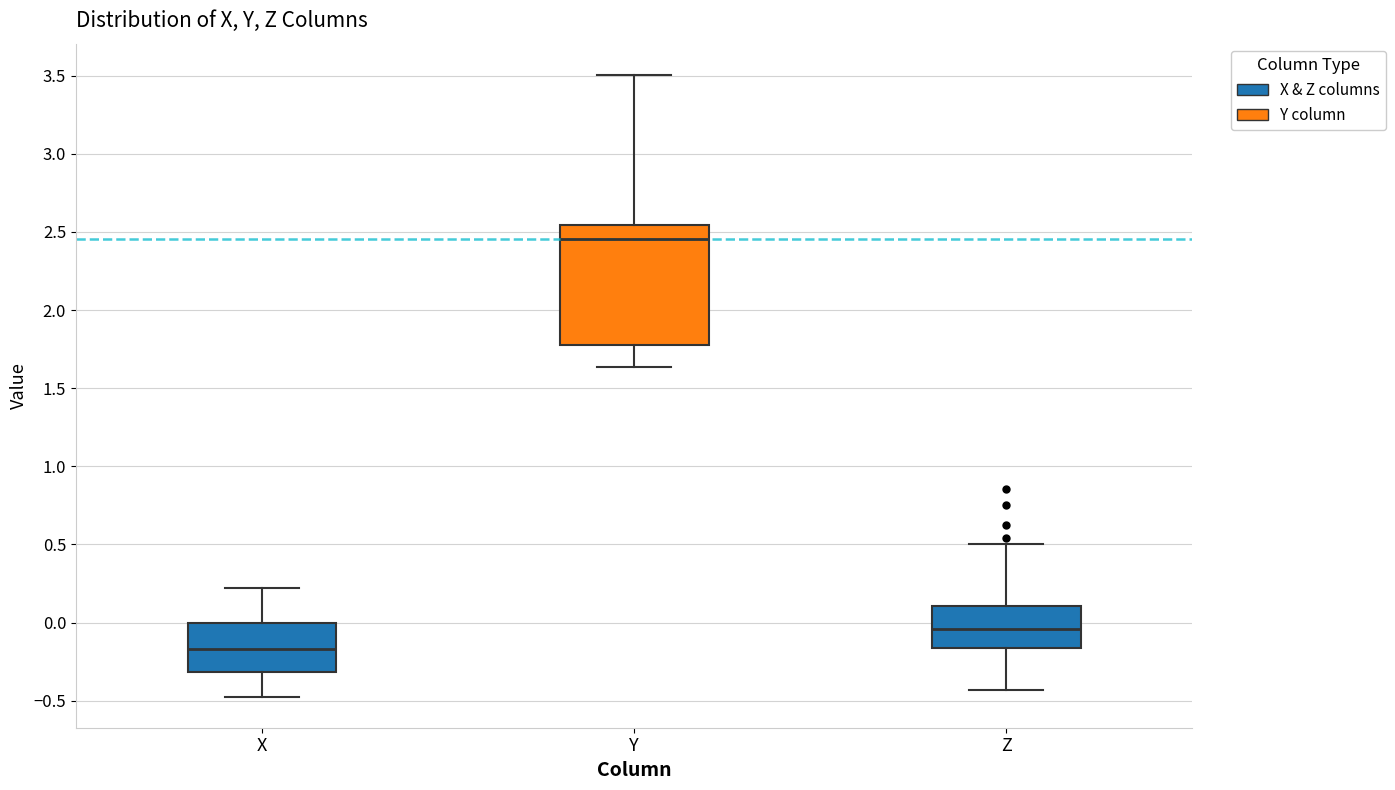

Where does the upper whisker of the box for Z end on the y-axis? The values are not printed on the chart, so give them approximately, as read against the axis.

0.50